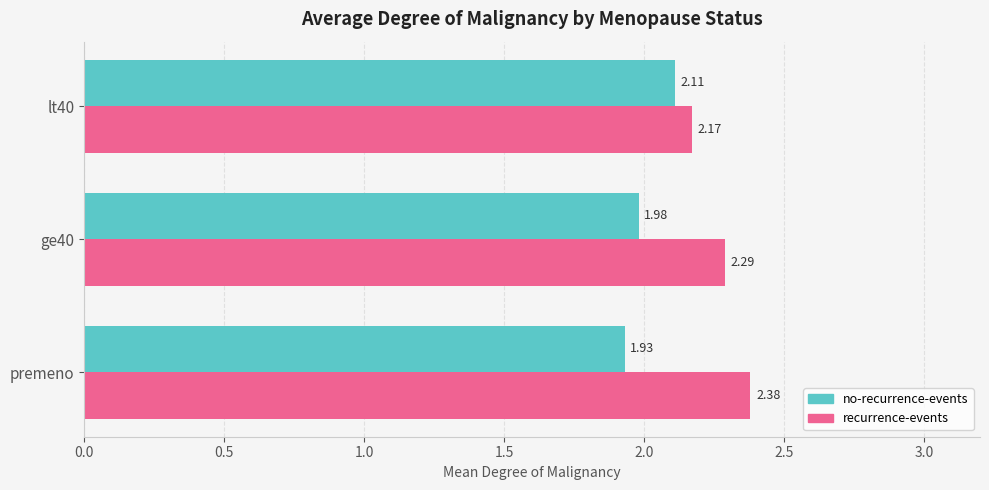

Which series has the widest spread of values?

recurrence-events